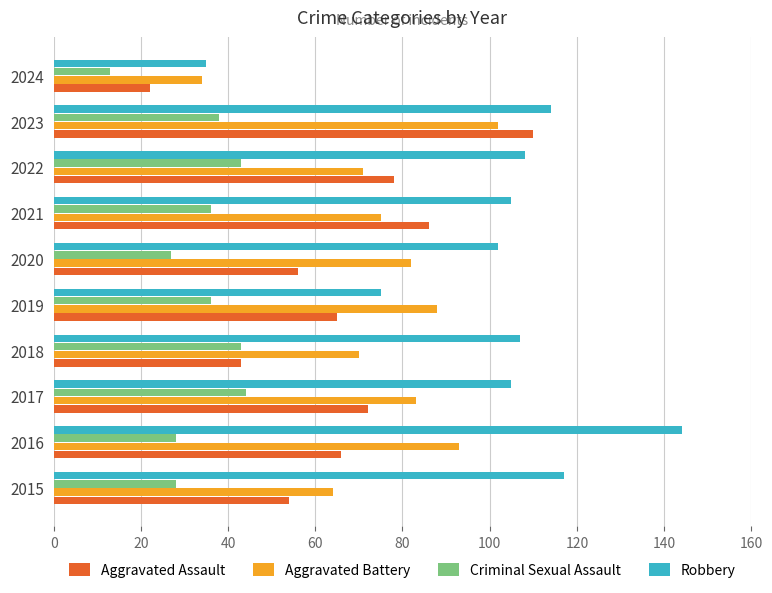

Read the Aggravated Battery value at 2020.

82